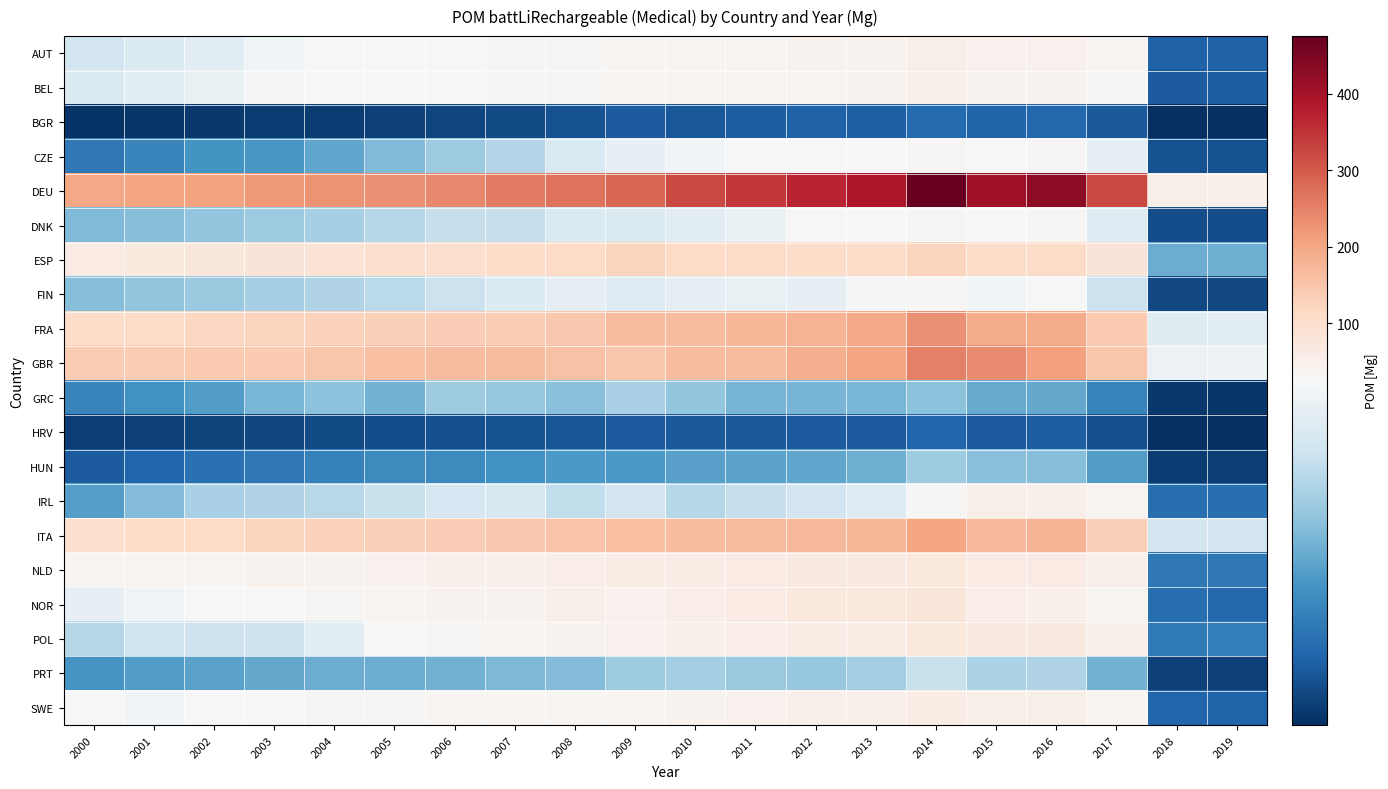

What is the difference between the highest and lowest values at 2004?

225.7